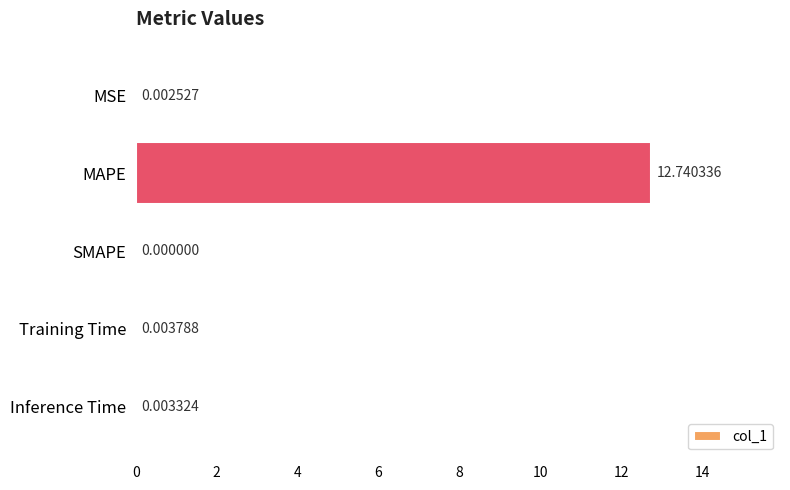

Which has a higher value, SMAPE or Inference Time?

Inference Time